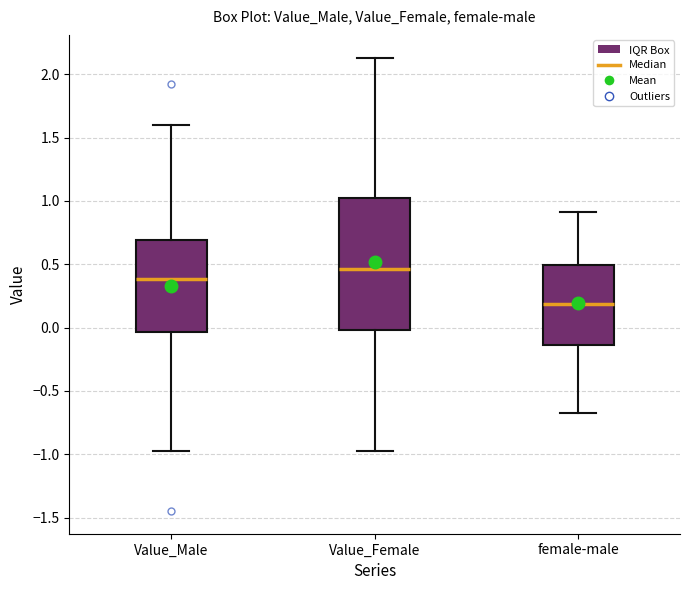

Reading left to right, read every box against the y-axis: the position of its median line, the range the box covers, and the ends of its whiskers. The values are not printed on the chart, so give them approximately, as read against the axis.

Value_Male: median 0.40, box -0.05 to 0.70, whiskers -0.95 to 1.60
Value_Female: median 0.45, box 0.00 to 1.05, whiskers -0.95 to 2.15
female-male: median 0.20, box -0.15 to 0.50, whiskers -0.70 to 0.90